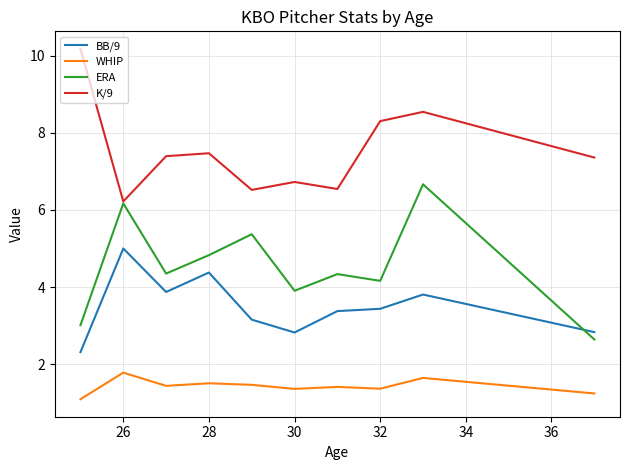

Which series has the largest total across all categories?

K/9